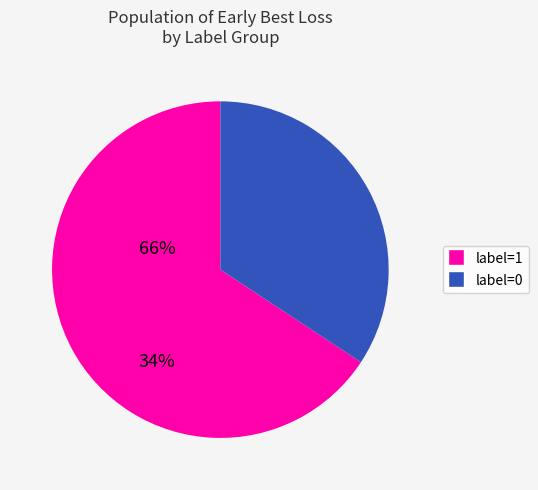

Is there any slice that represents more than half of the pie?

Yes